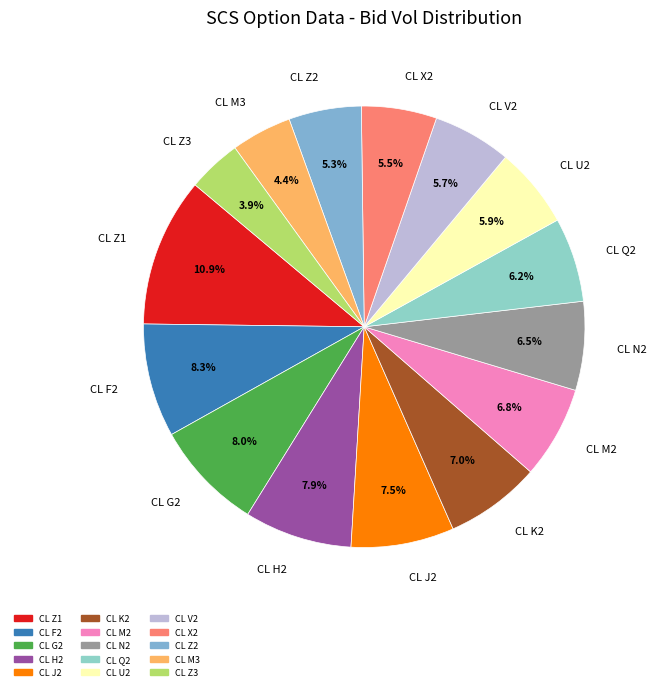

Which slice is the smallest?

CL Z3